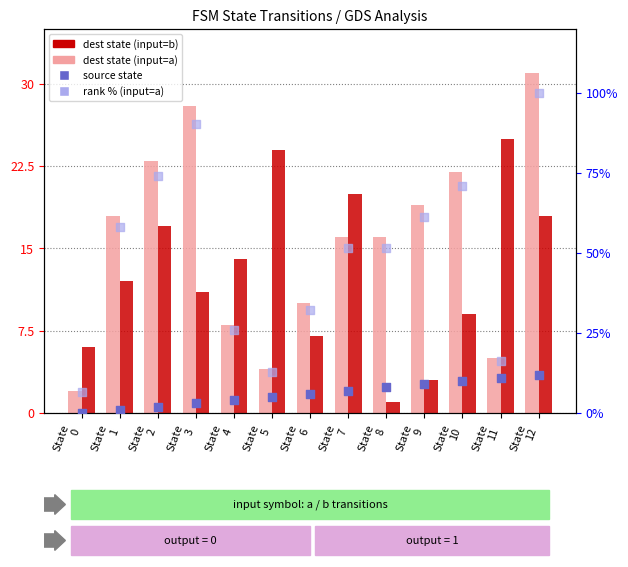

What is the total value across all series at State
9?

92.3